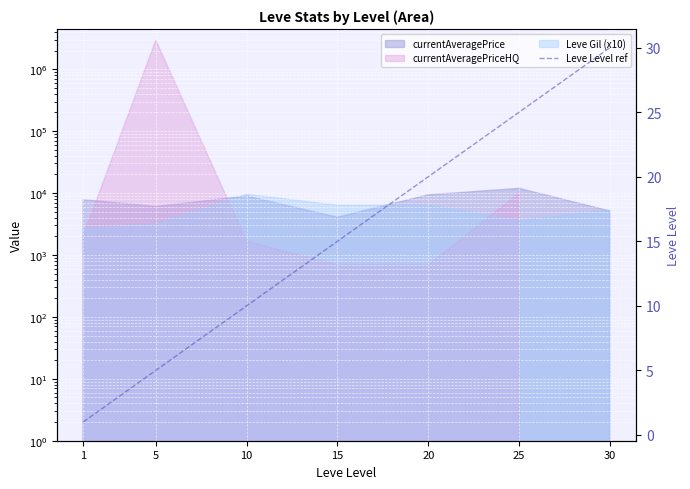

What is the difference between the maximum and minimum values?

29